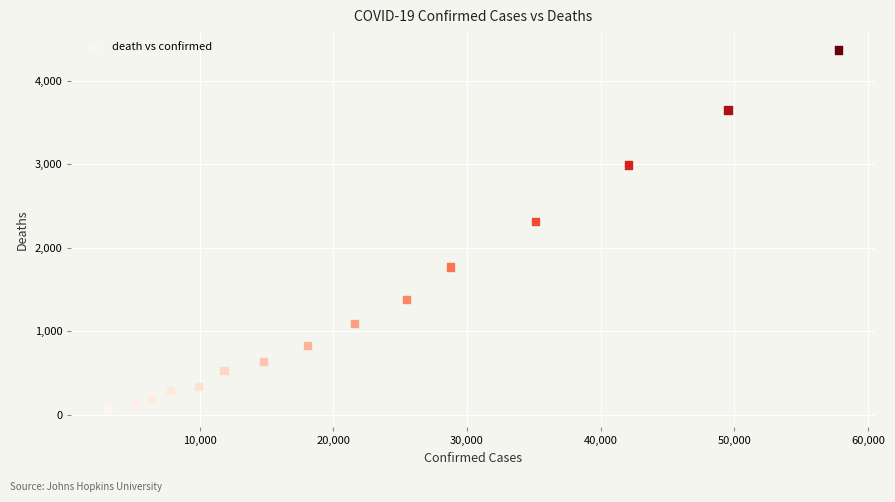

What is the range of Y values (max minus min)?

4298